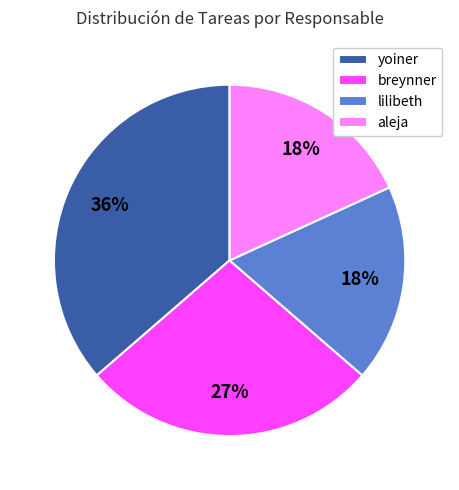

How many segments does this pie chart have?

4